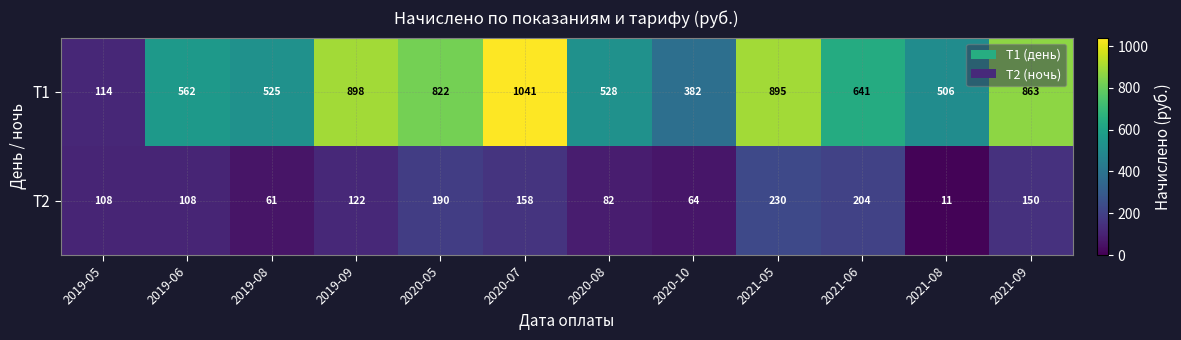

What is the difference between the highest and lowest values at 2020-10?

318